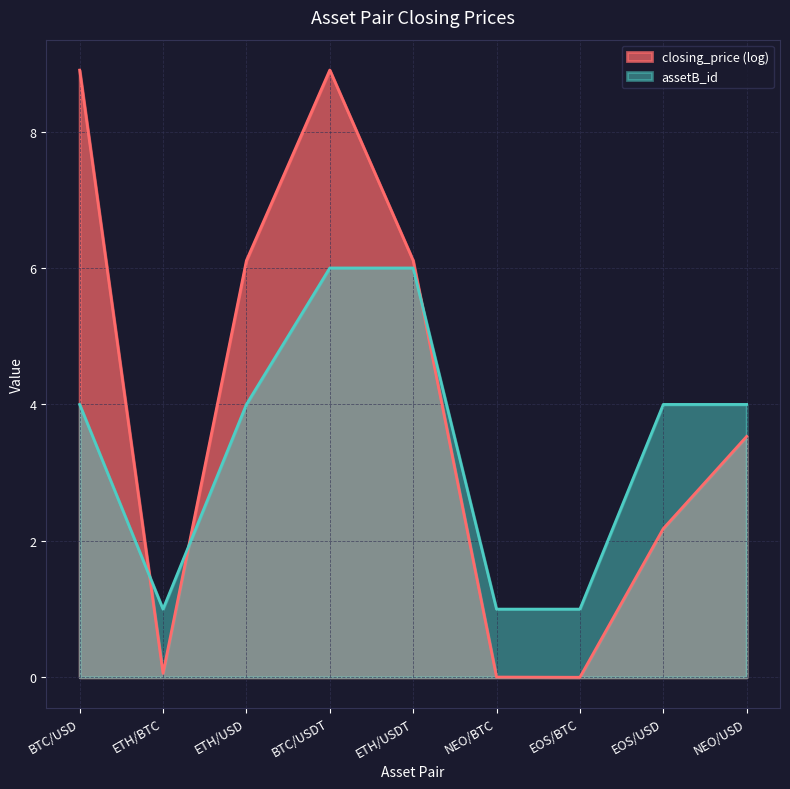

Rank the categories by value from highest to lowest.

BTC/USDT, ETH/USDT, BTC/USD, ETH/USD, EOS/USD, NEO/USD, ETH/BTC, NEO/BTC, EOS/BTC